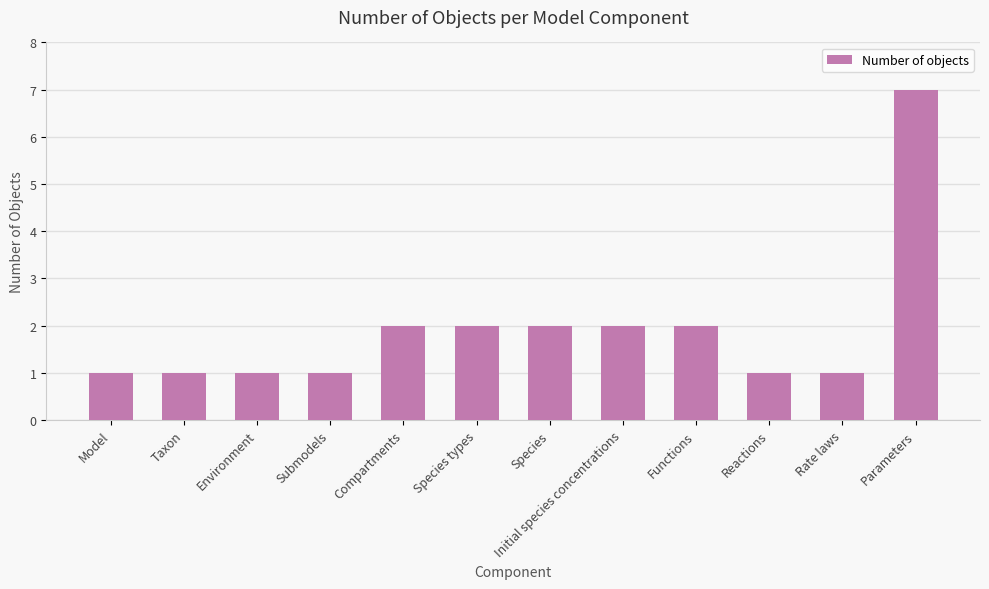

How many series are shown in this chart?

1